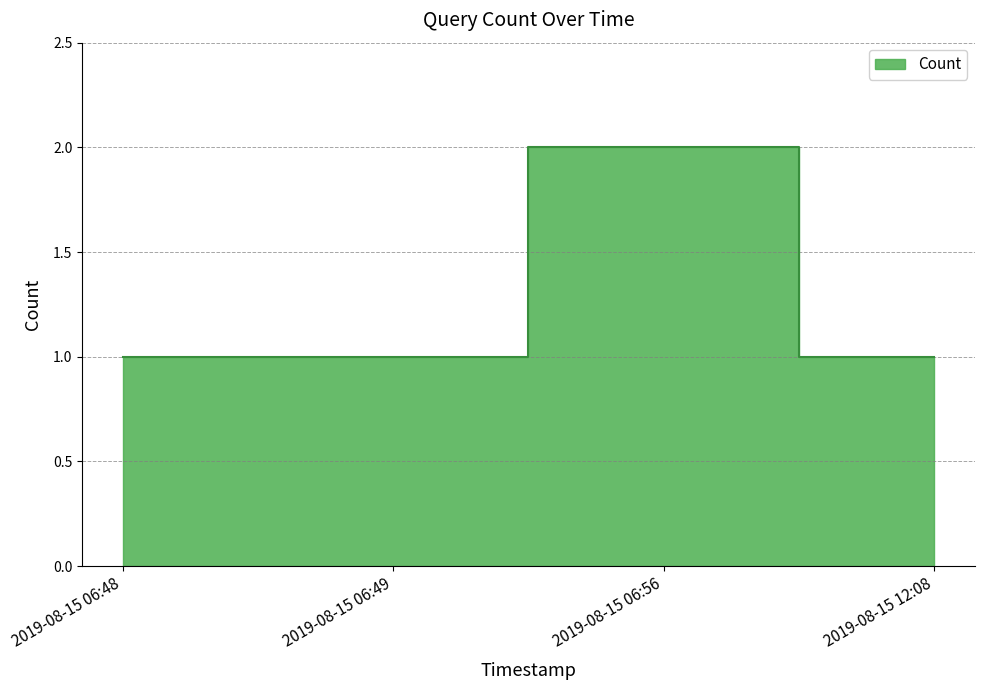

Where is the first local maximum?

2019-08-15 06:56